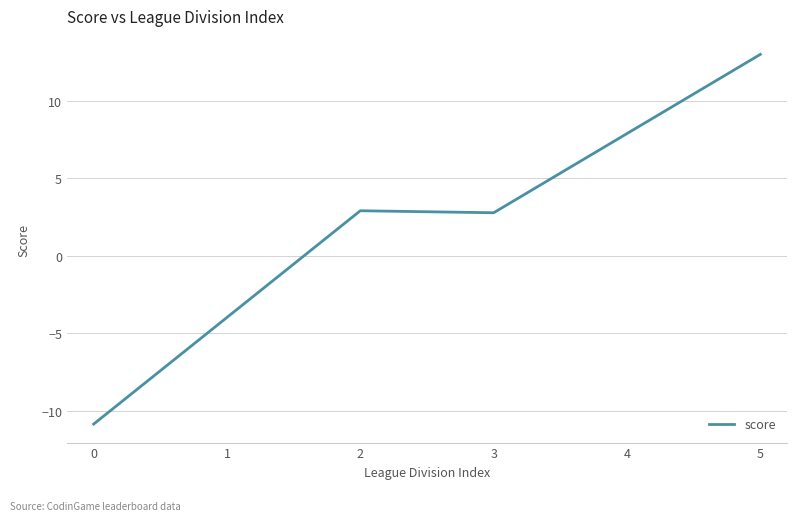

What is the maximum value shown in the chart?

13.0